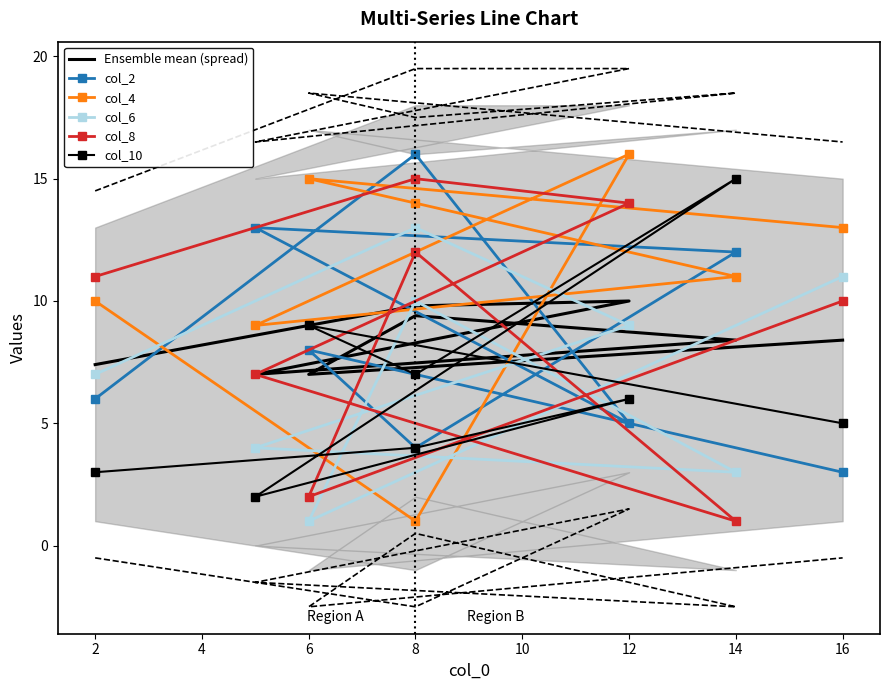

What is the value of the col_10 point at the 2nd from the left?

4.0